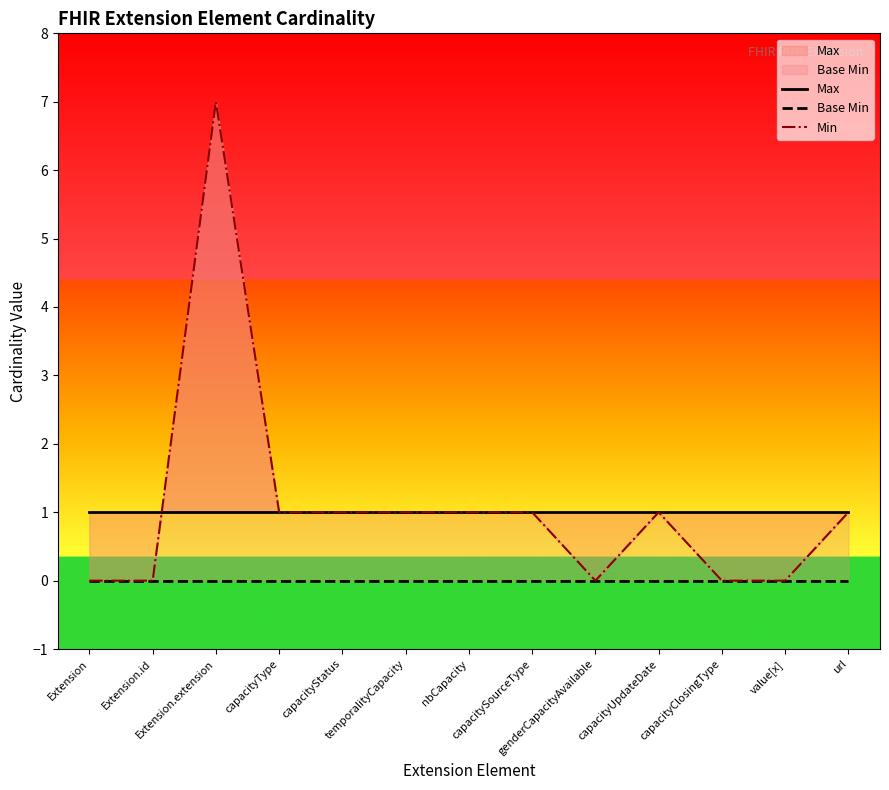

What is the average value of the Max series?

1